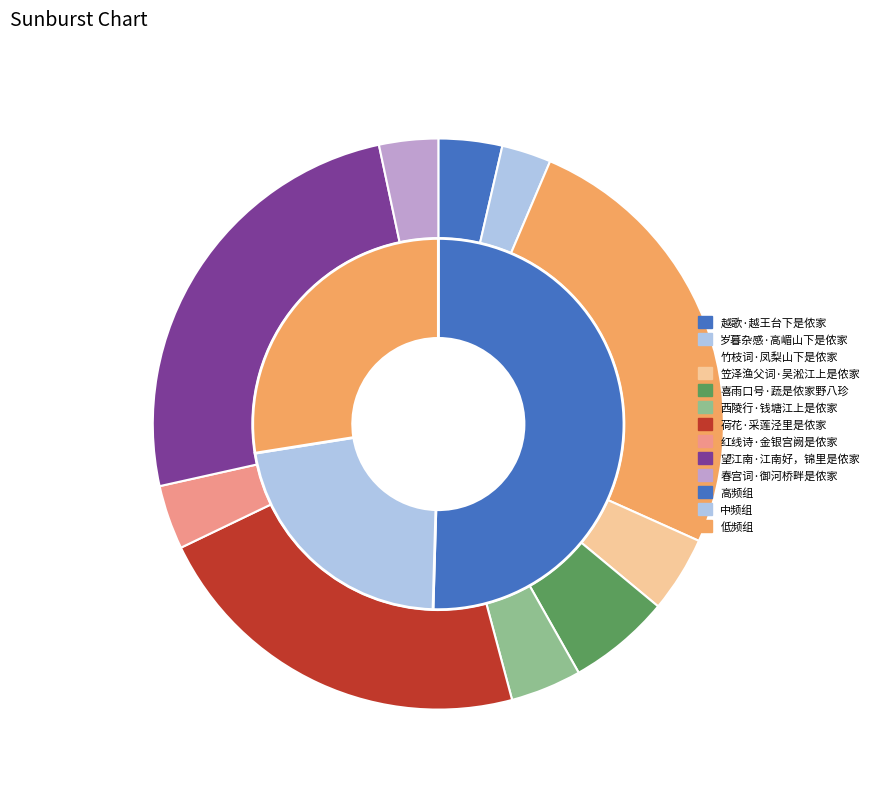

How many segments does this pie chart have?

10